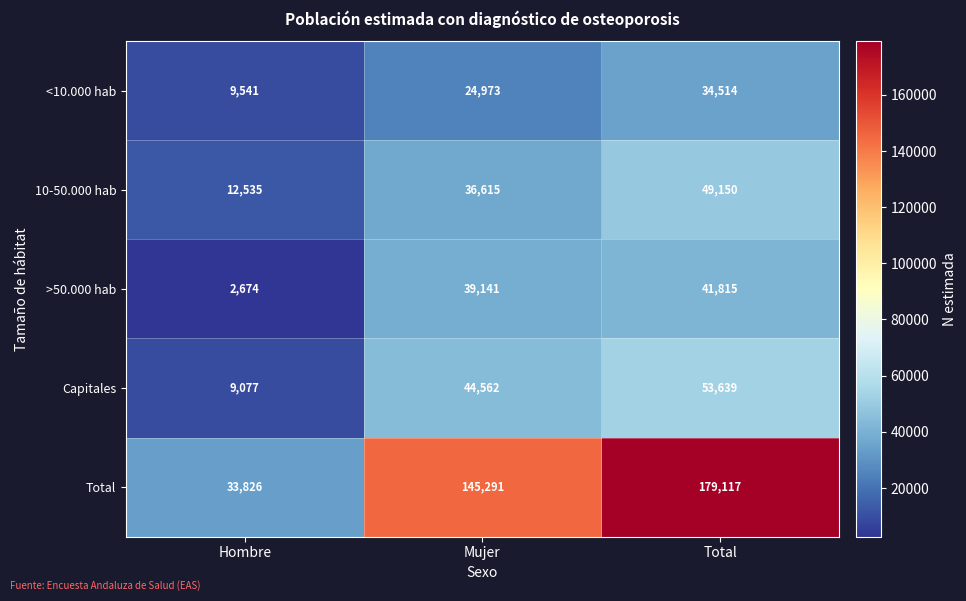

At how many categories does at least one series exceed 39408?

2